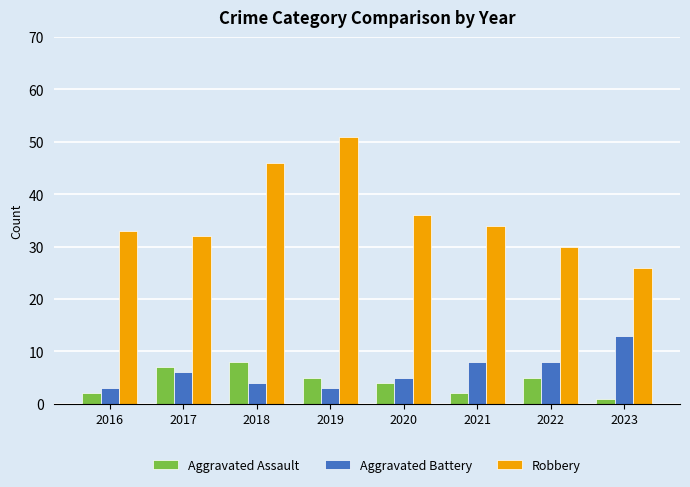

What are all the series names shown in the legend?

Aggravated Assault, Aggravated Battery, Robbery